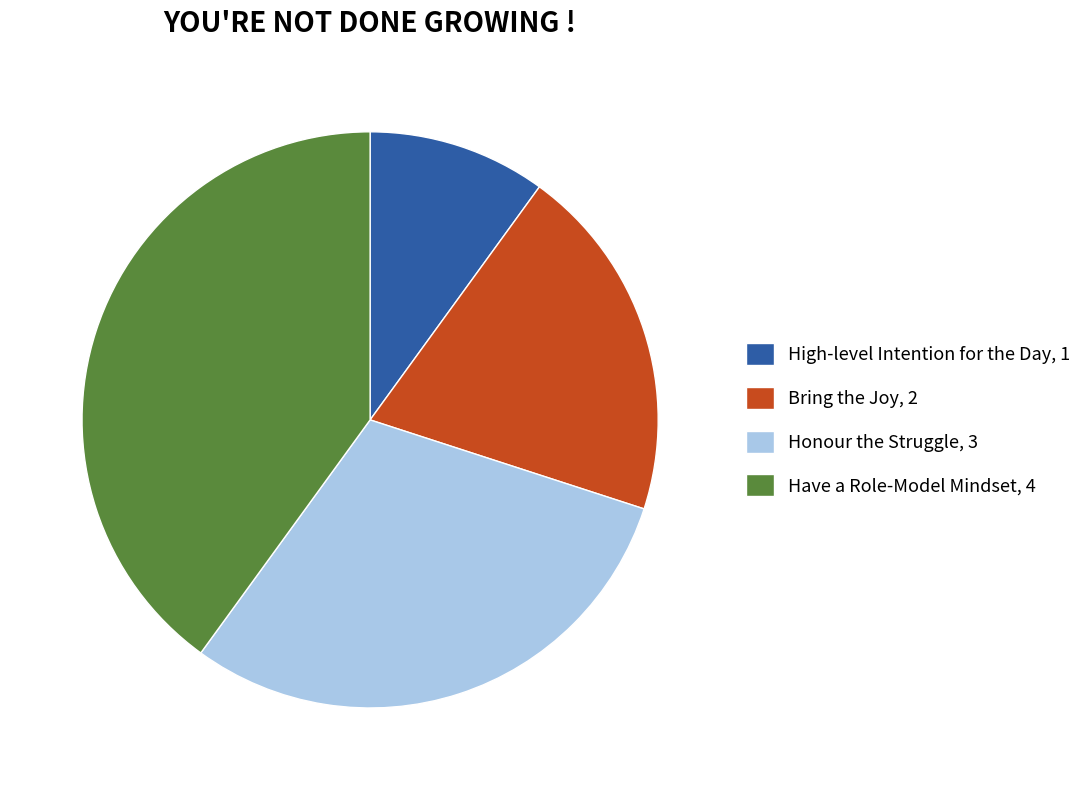

Is it true that High-level Intention for the Day is 10% of the pie?

True